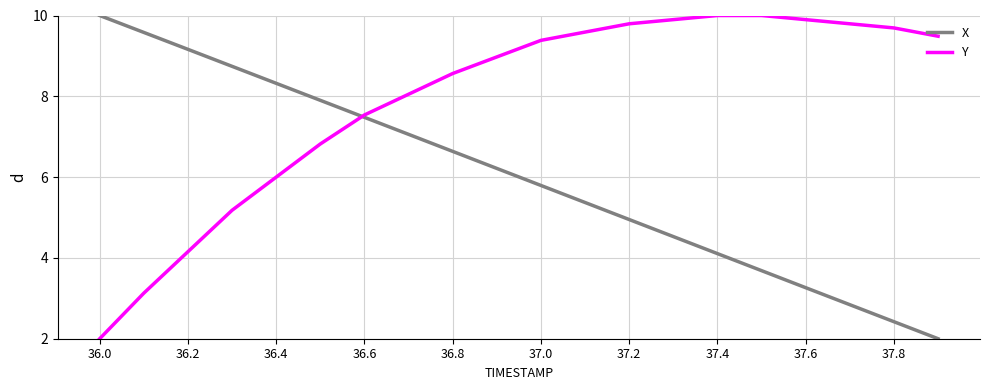

List the series in order of their overall mean, lowest first.

X, Y